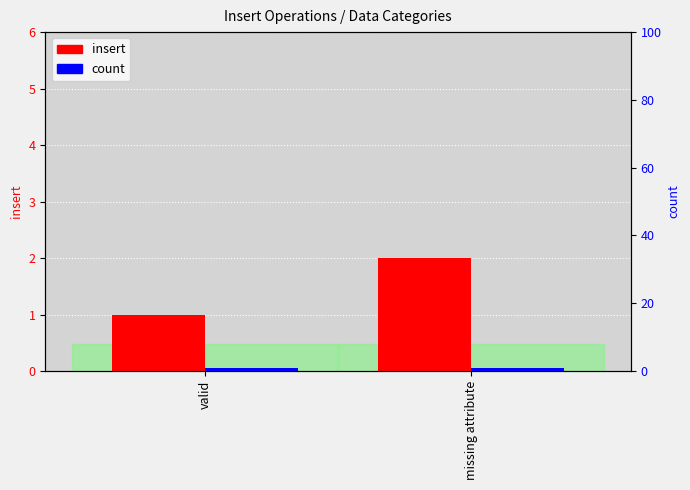

What is the total value across all series at missing attribute?

3